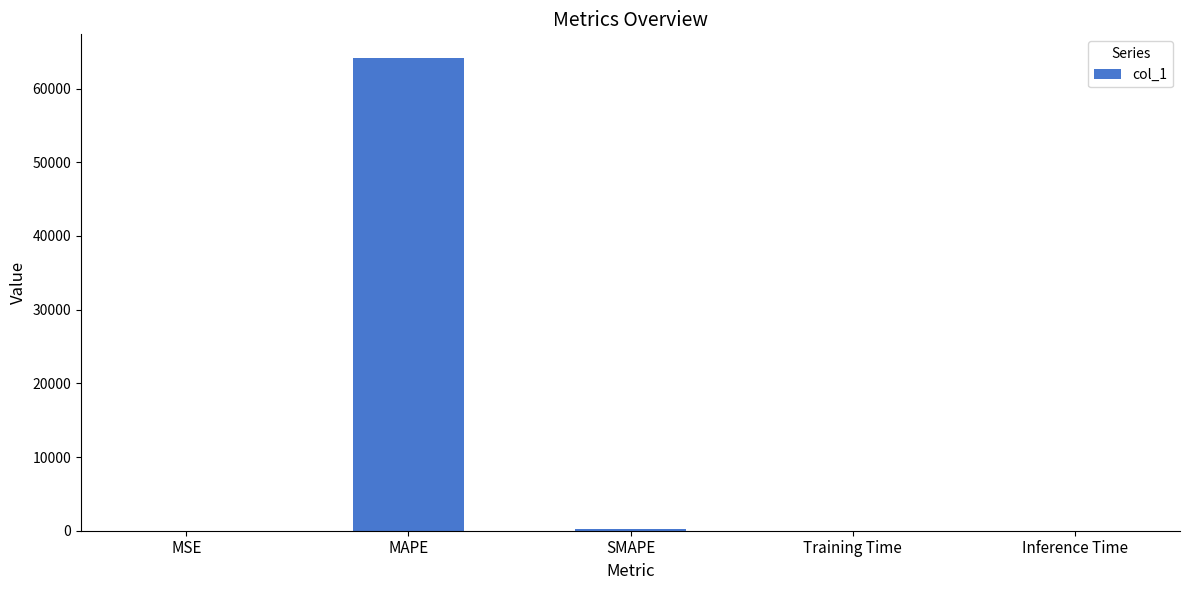

True or false: the data shows 111520.9 at MAPE.

False